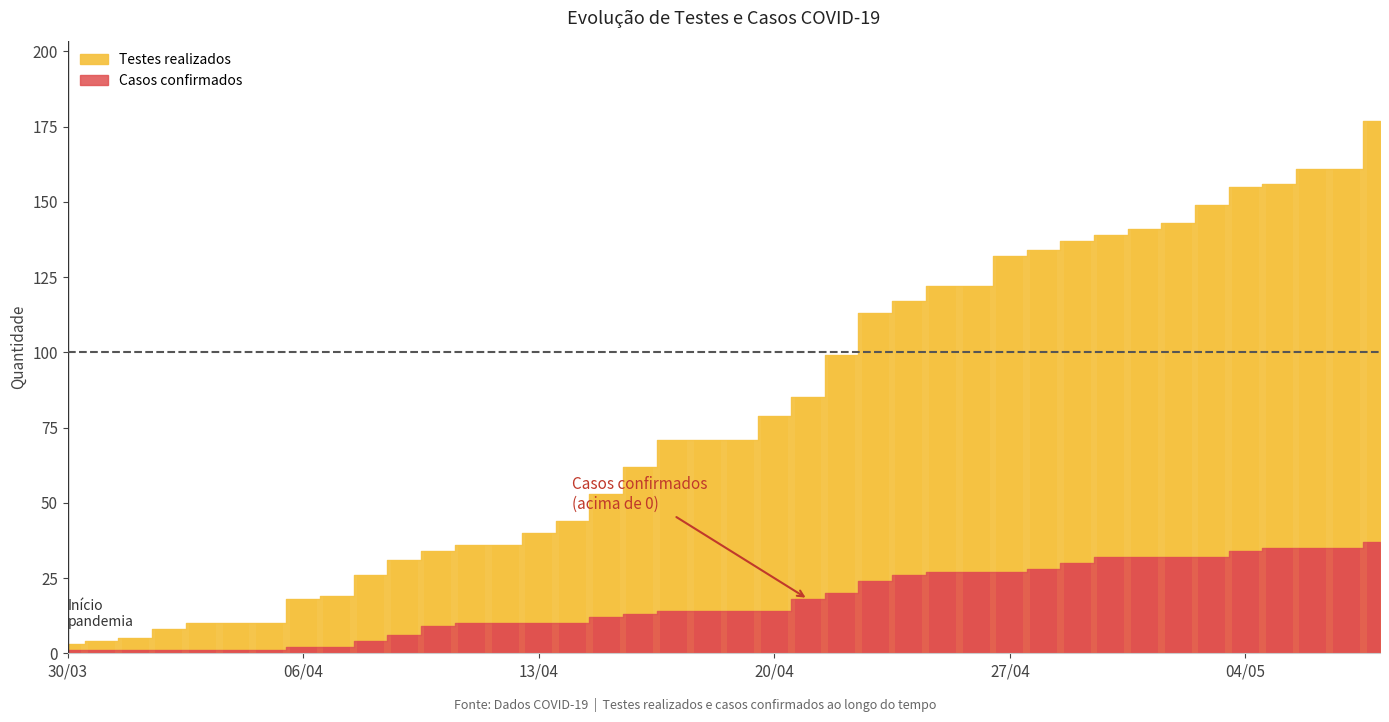

Reading left to right, extract all data points from this chart.

Testes realizados: 3	4	5	8	10	10	10	18	19	26	31	34	36	36	40	44	53	62	71	71	71	79	85	99	113	117	122	122	132	134	137	139	141	143	149	155	156	161	161	177
Casos confirmados: 1	1	1	1	1	1	1	2	2	4	6	9	10	10	10	10	12	13	14	14	14	14	18	20	24	26	27	27	27	28	30	32	32	32	32	34	35	35	35	37